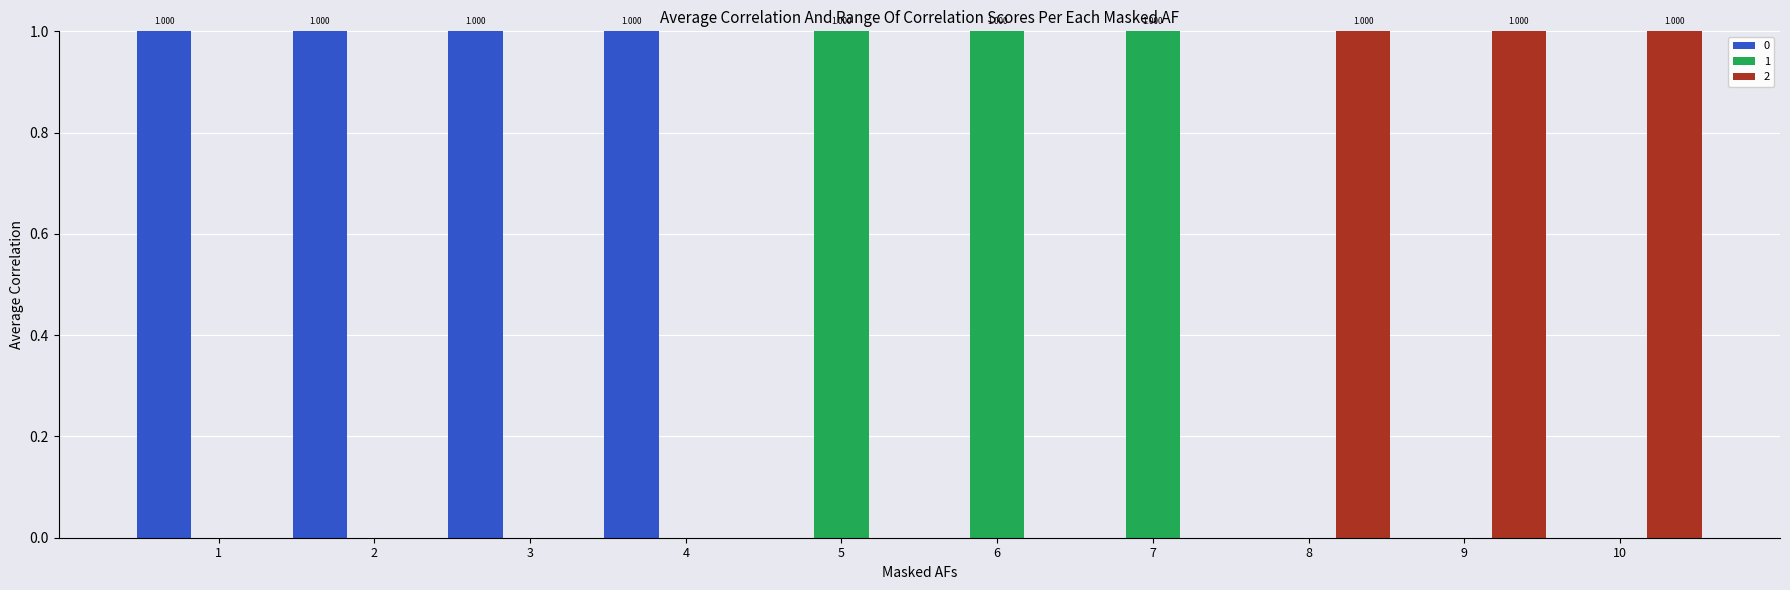

Is it true that 0 equals 0 at 6?

True